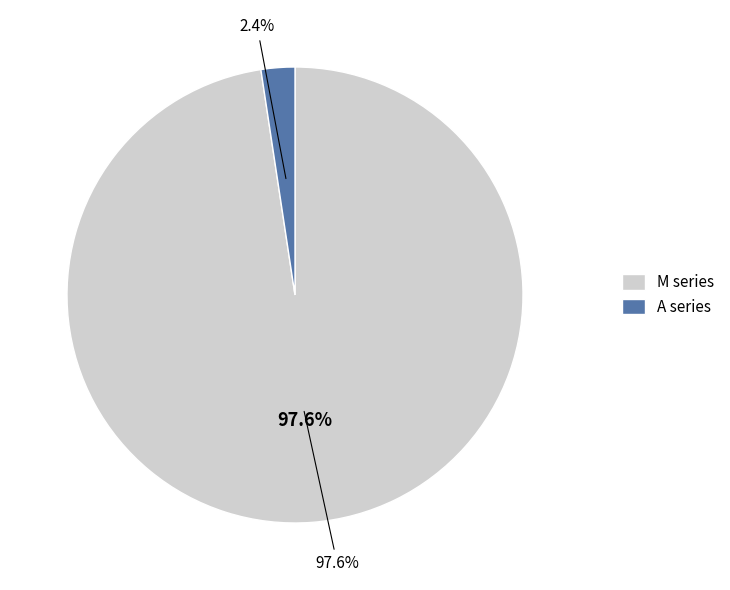

Do A series and M series together represent more than half of the pie?

Yes